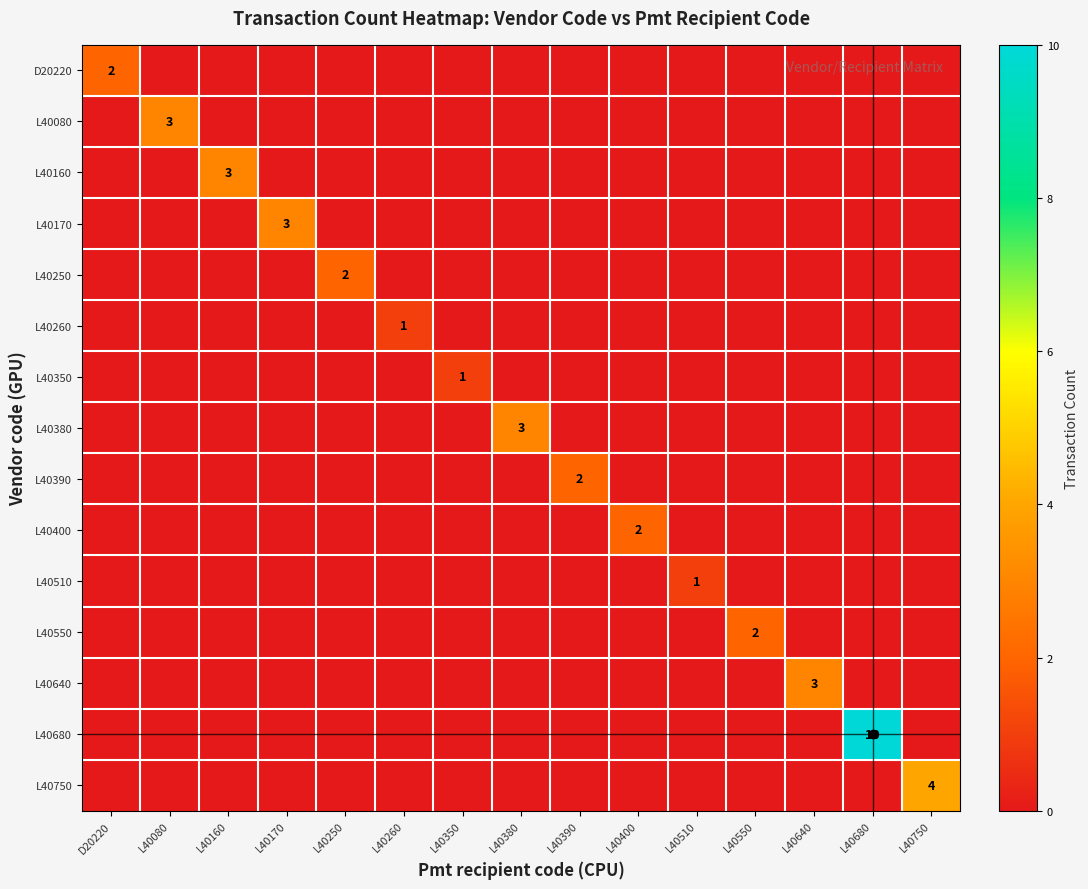

Which label corresponds to the smallest value in the chart?

L40080